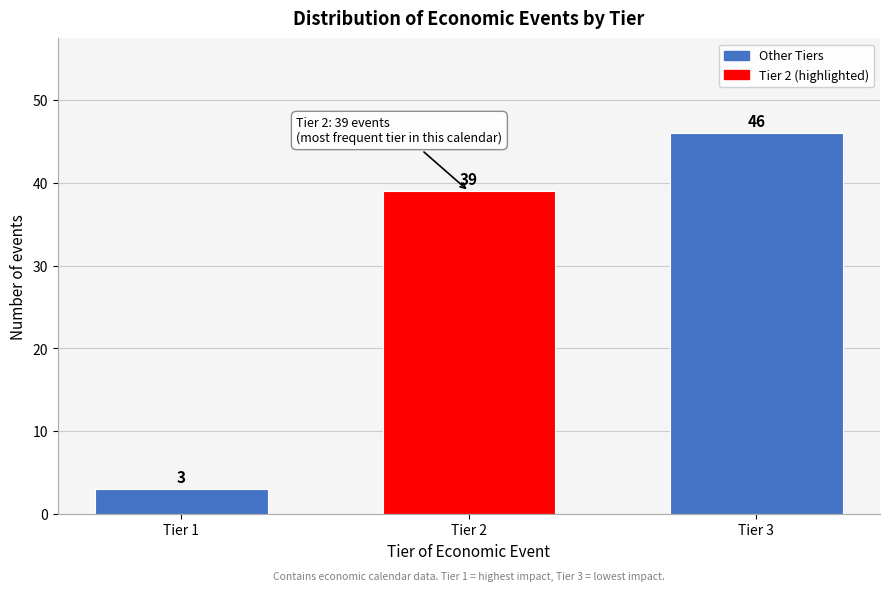

Reading right to left, what are all the values shown in this chart?

46	39	3